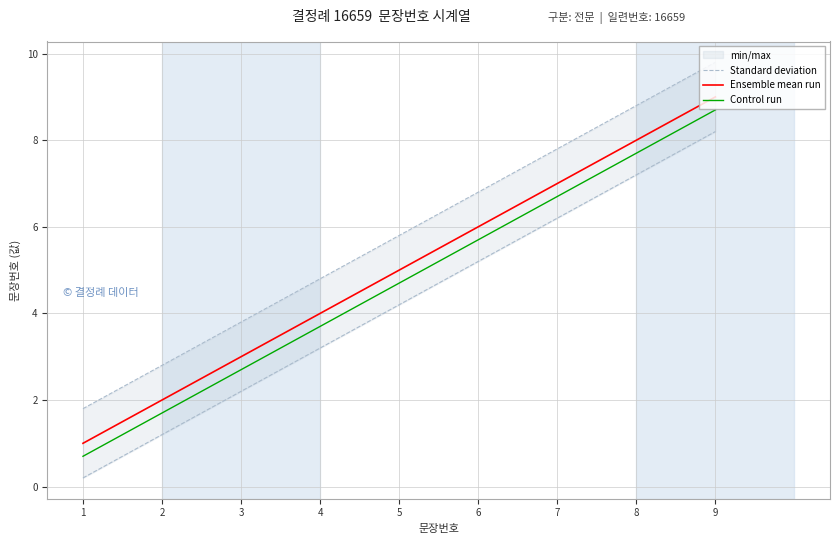

What is the value of the Control run point at the 3rd from the left?

2.7